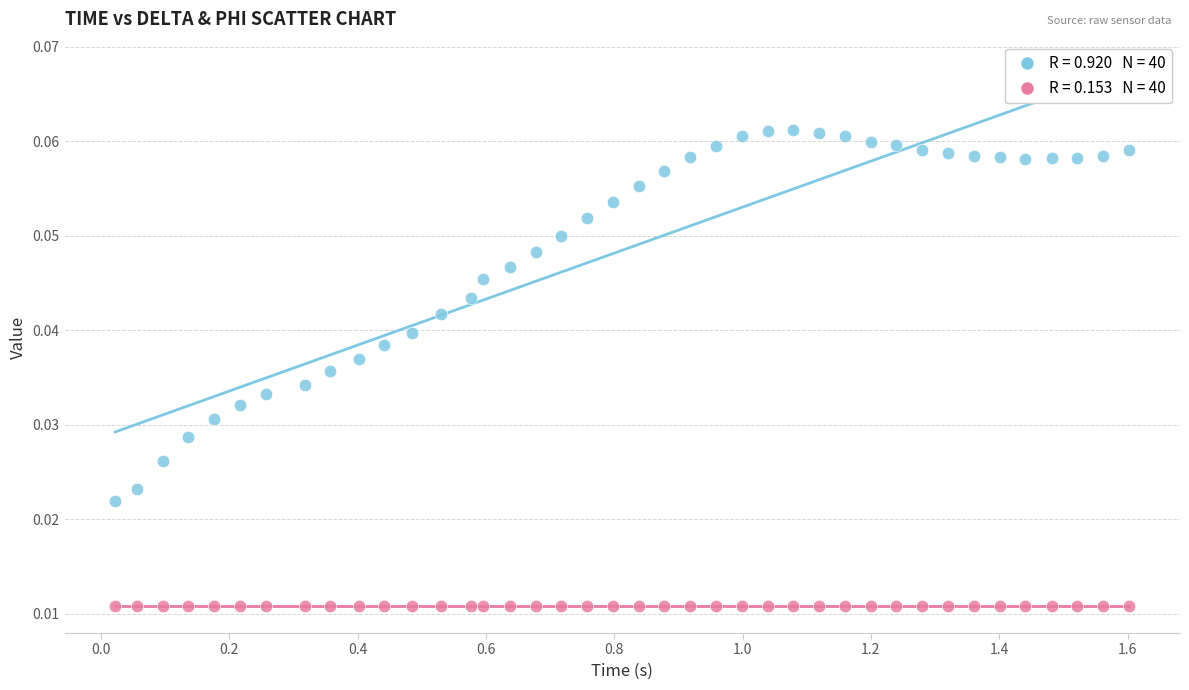

Across all data points, what is the range of X values (max minus min)?

1.6